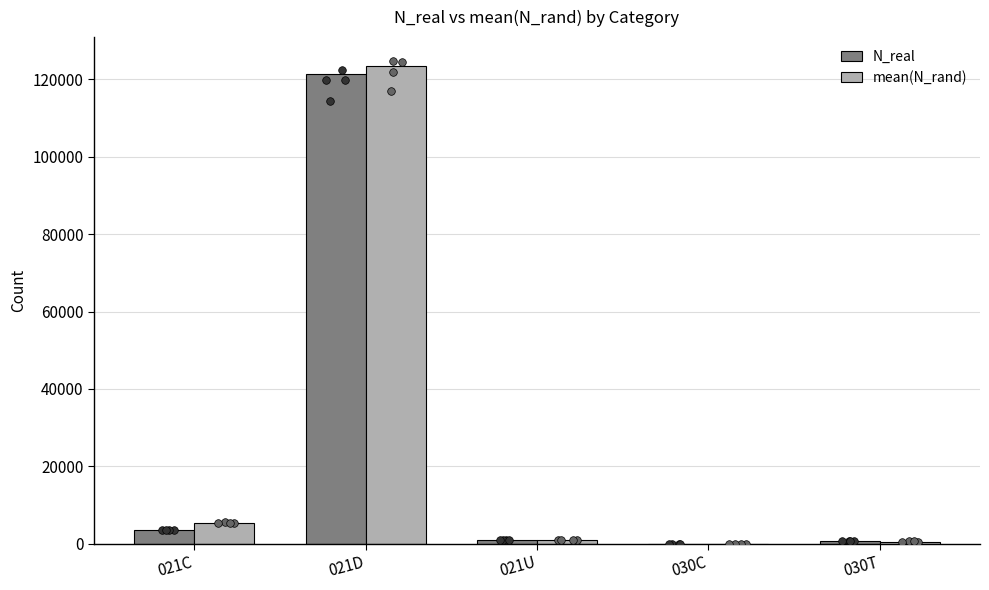

At which category is the sum across all series the highest?

021D